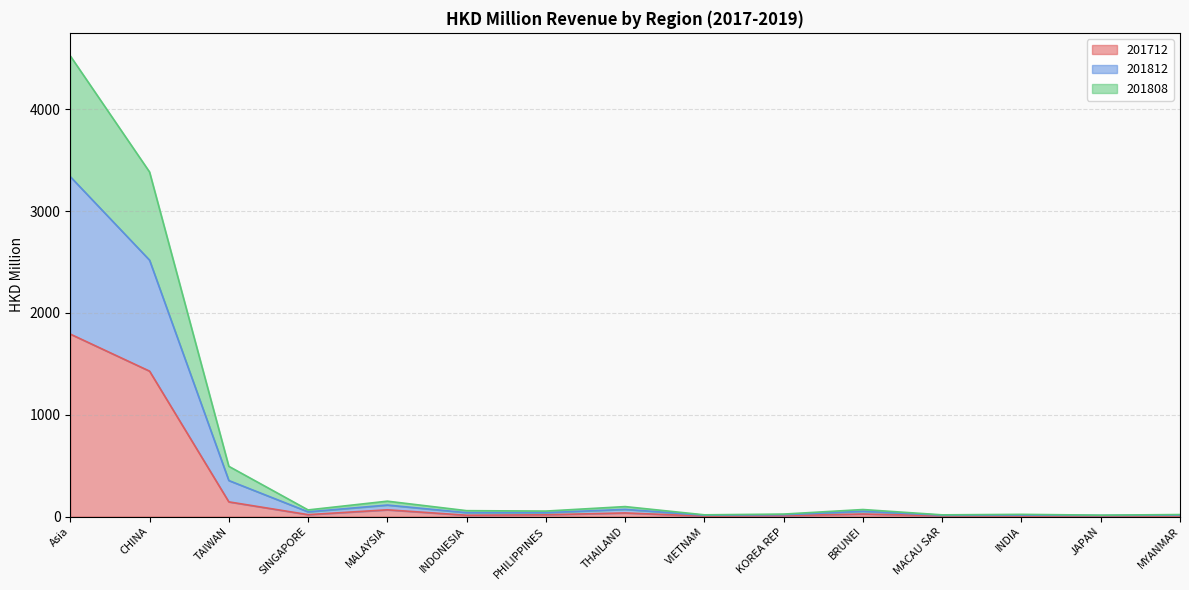

Does the chart display data point markers on the line(s)?

No